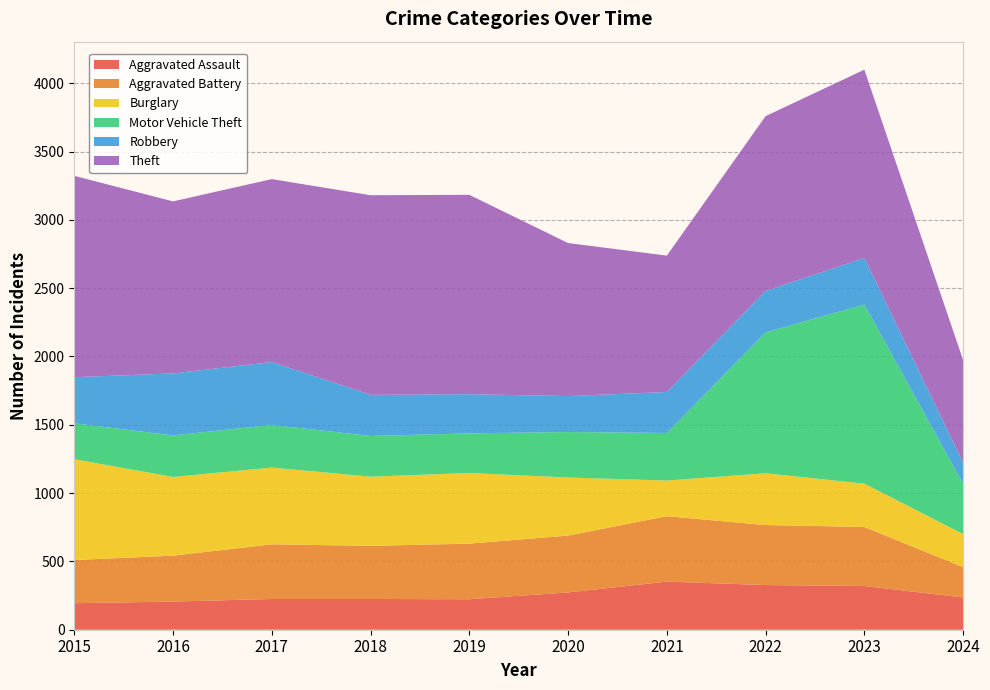

Reading right to left, list all the values displayed in this chart.

Aggravated Assault: 236	320	327	352	273	223	225	225	206	194
Aggravated Battery: 222	432	439	479	416	407	389	400	336	316
Burglary: 242	317	379	261	425	517	506	562	576	738
Motor Vehicle Theft: 366	1311	1031	348	333	290	298	312	304	263
Robbery: 156	341	304	300	263	287	301	460	454	337
Theft: 751	1378	1279	998	1120	1459	1461	1339	1259	1474